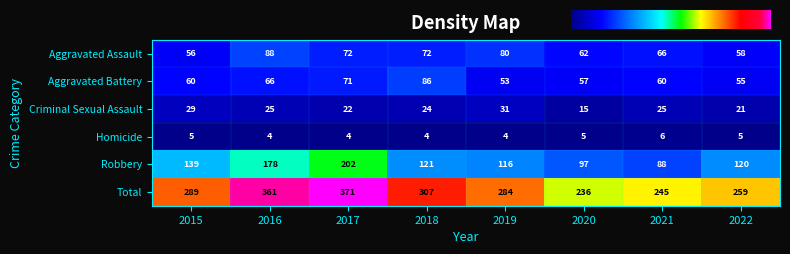

Is the value of Total at 2020 greater than the value of Aggravated Assault at 2021?

Yes